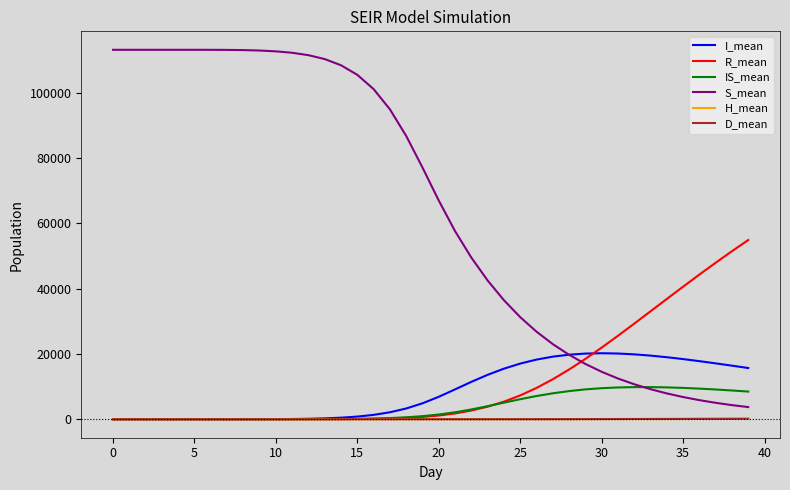

Which series has the largest total across all categories?

S_mean